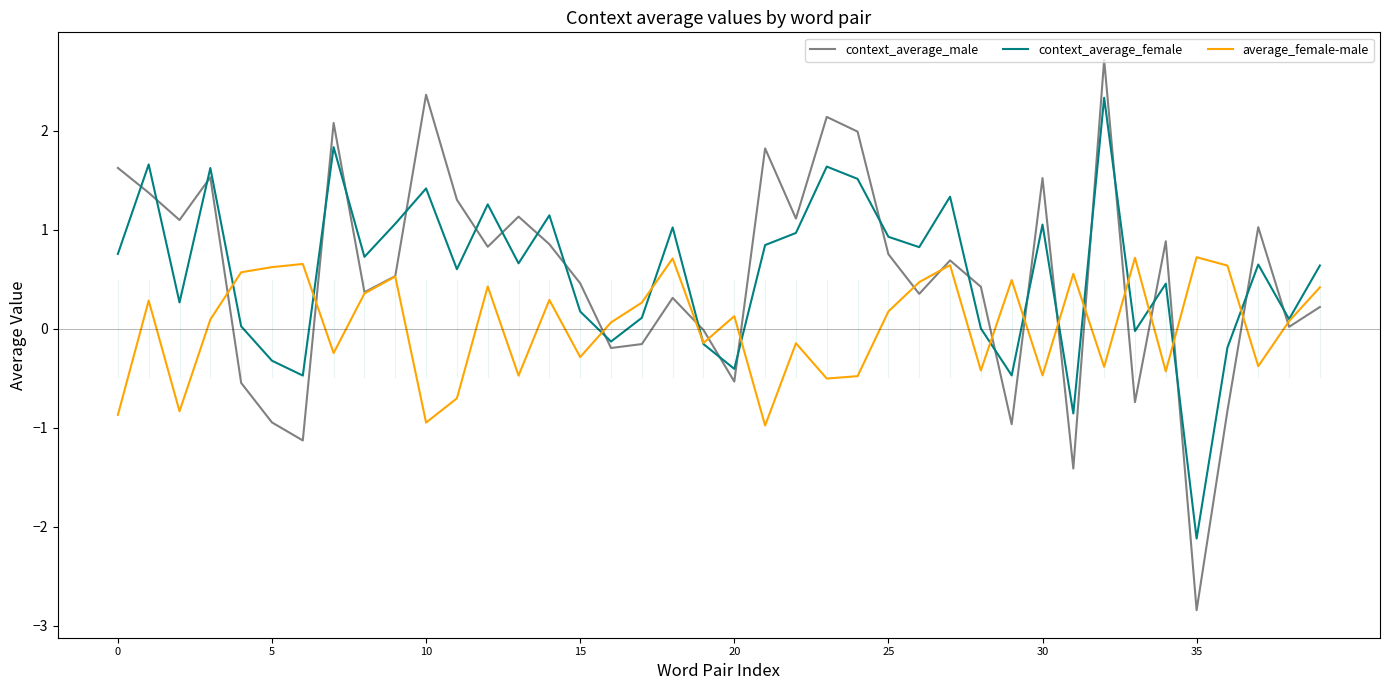

What is the maximum value for context_average_male?

2.7